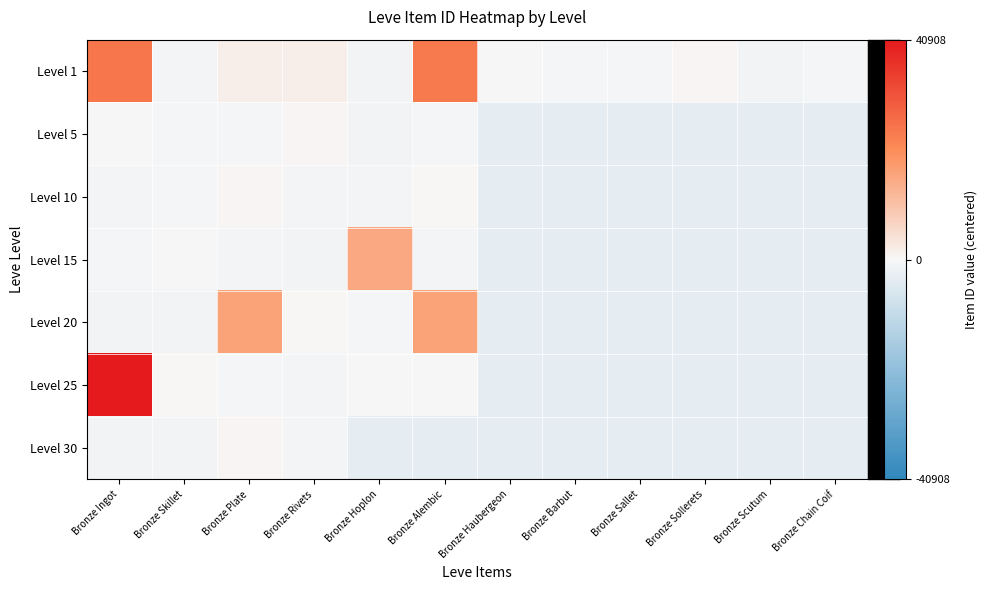

Reading left to right, extract all data points from this chart.

Level 1: Bronze Ingot=24474.4	Bronze Skillet=-744.6	Bronze Plate=1832.4	Bronze Rivets=1852.4	Bronze Hoplon=-1012.6	Bronze Alembic=23886.4	Bronze Haubergeon=-227.6	Bronze Barbut=-558.6	Bronze Sallet=-576.6	Bronze Sollerets=528.4	Bronze Scutum=-1008.6	Bronze Chain Coif=-582.6
Level 5: Bronze Ingot=-227.6	Bronze Skillet=-558.6	Bronze Plate=-576.6	Bronze Rivets=528.4	Bronze Hoplon=-1008.6	Bronze Alembic=-582.6	Bronze Haubergeon=-3238.6	Bronze Barbut=-3238.6	Bronze Sallet=-3238.6	Bronze Sollerets=-3238.6	Bronze Scutum=-3238.6	Bronze Chain Coif=-3238.6
Level 10: Bronze Ingot=-742.6	Bronze Skillet=-565.6	Bronze Plate=536.4	Bronze Rivets=-743.6	Bronze Hoplon=-768.6	Bronze Alembic=311.4	Bronze Haubergeon=-3238.6	Bronze Barbut=-3238.6	Bronze Sallet=-3238.6	Bronze Sollerets=-3238.6	Bronze Scutum=-3238.6	Bronze Chain Coif=-3238.6
Level 15: Bronze Ingot=-558.6	Bronze Skillet=-193.6	Bronze Plate=-741.6	Bronze Rivets=-1002.6	Bronze Hoplon=15124.4	Bronze Alembic=-767.6	Bronze Haubergeon=-3238.6	Bronze Barbut=-3238.6	Bronze Sallet=-3238.6	Bronze Sollerets=-3238.6	Bronze Scutum=-3238.6	Bronze Chain Coif=-3238.6
Level 20: Bronze Ingot=-997.6	Bronze Skillet=-999.6	Bronze Plate=16295.4	Bronze Rivets=318.4	Bronze Hoplon=-526.6	Bronze Alembic=16294.4	Bronze Haubergeon=-3238.6	Bronze Barbut=-3238.6	Bronze Sallet=-3238.6	Bronze Sollerets=-3238.6	Bronze Scutum=-3238.6	Bronze Chain Coif=-3238.6
Level 25: Bronze Ingot=40908.4	Bronze Skillet=113.4	Bronze Plate=-485.6	Bronze Rivets=-765.6	Bronze Hoplon=-170.6	Bronze Alembic=-142.6	Bronze Haubergeon=-3238.6	Bronze Barbut=-3238.6	Bronze Sallet=-3238.6	Bronze Sollerets=-3238.6	Bronze Scutum=-3238.6	Bronze Chain Coif=-3238.6
Level 30: Bronze Ingot=-978.6	Bronze Skillet=-981.6	Bronze Plate=594.4	Bronze Rivets=-737.6	Bronze Hoplon=-3238.6	Bronze Alembic=-3238.6	Bronze Haubergeon=-3238.6	Bronze Barbut=-3238.6	Bronze Sallet=-3238.6	Bronze Sollerets=-3238.6	Bronze Scutum=-3238.6	Bronze Chain Coif=-3238.6